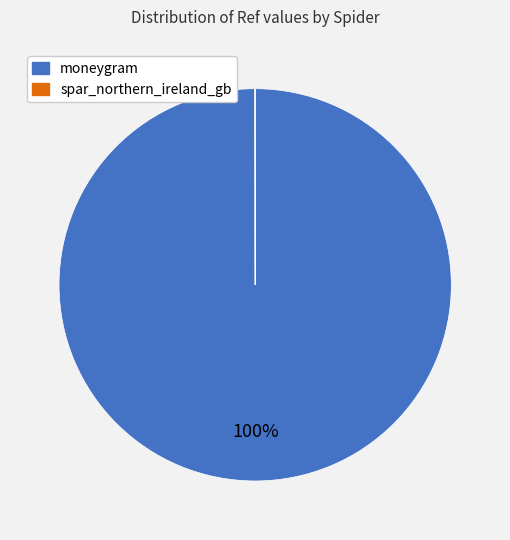

The moneygram slice represents 85% of the pie. True or false?

False